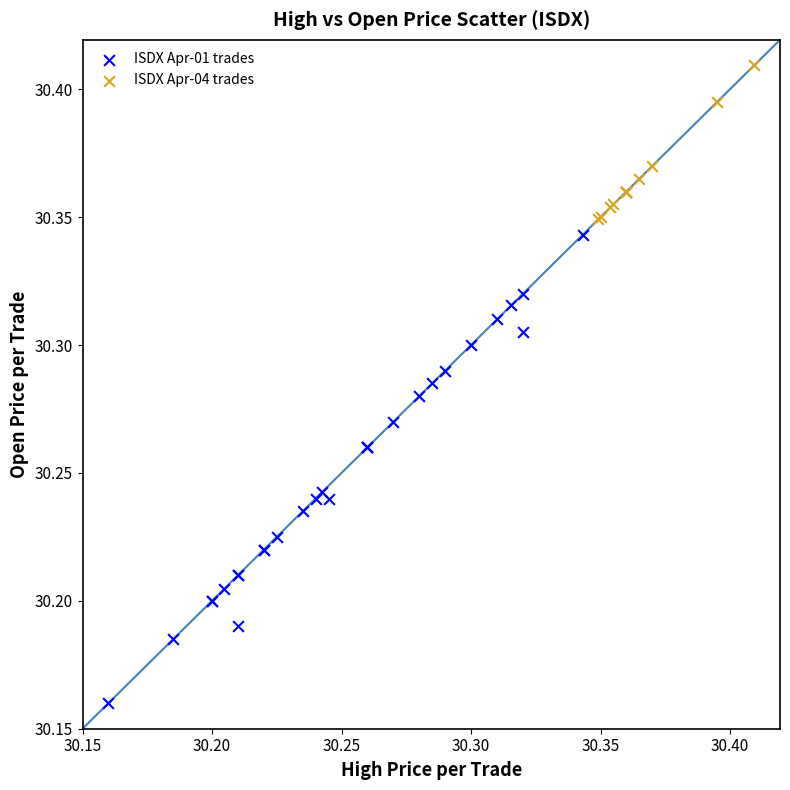

Which series reaches the maximum Y coordinate?

ISDX Apr-04 trades